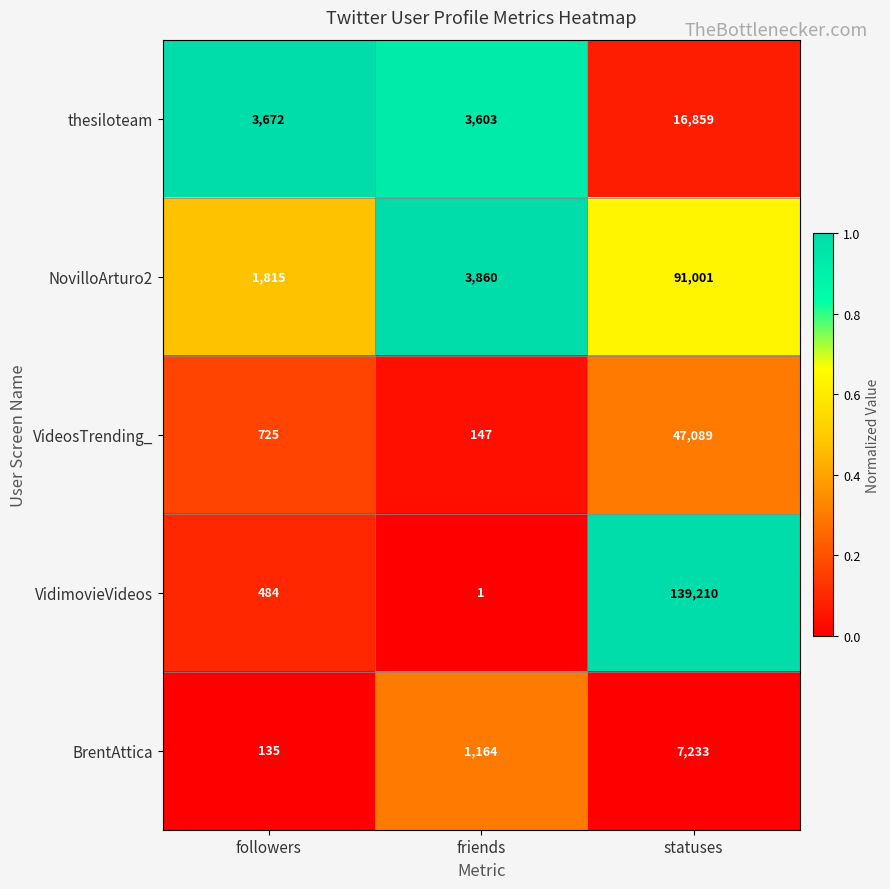

The value of VidimovieVideos at statuses is 209900. True or false?

False